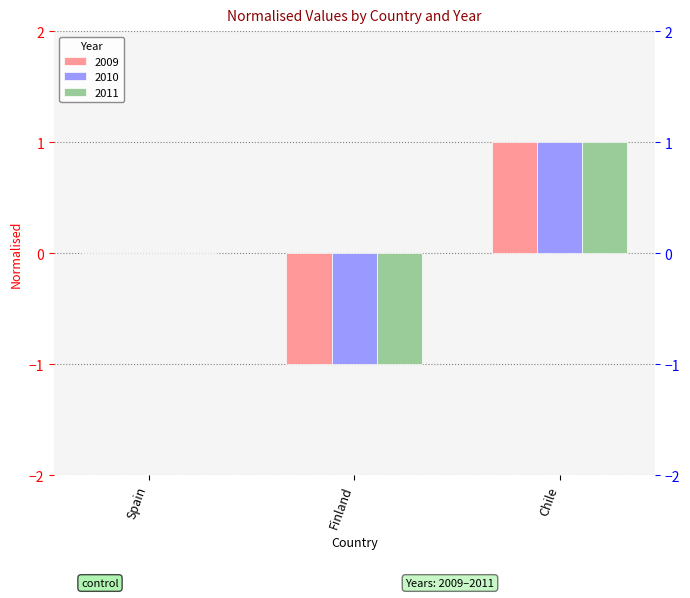

At Chile, list the series in order from largest to smallest.

2009, 2010, 2011